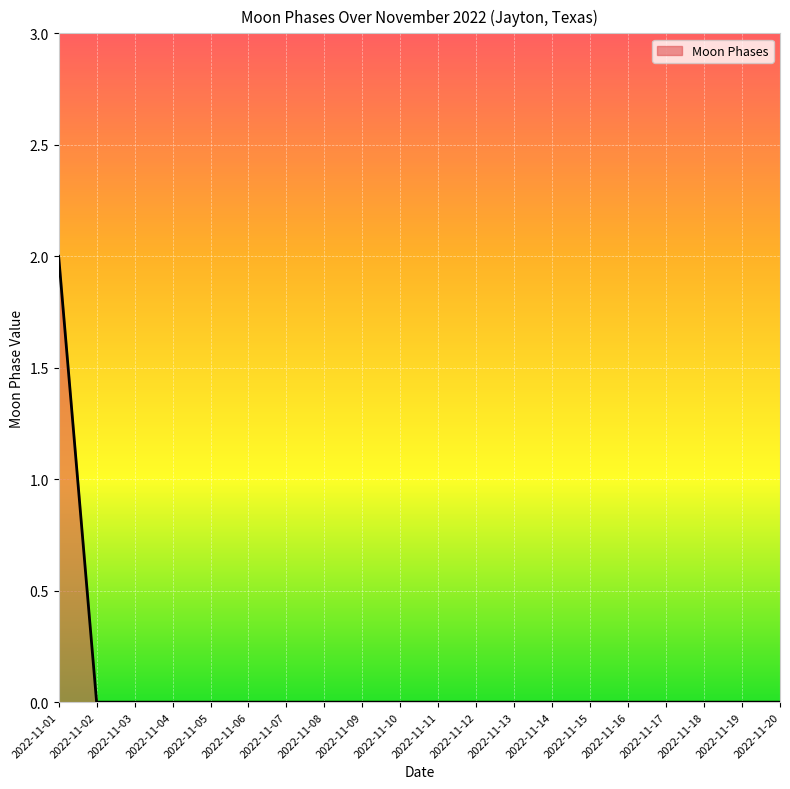

Reading right to left, list all the values displayed in this chart.

2022-11-20=0	2022-11-19=0	2022-11-18=0	2022-11-17=0	2022-11-16=0	2022-11-15=0	2022-11-14=0	2022-11-13=0	2022-11-12=0	2022-11-11=0	2022-11-10=0	2022-11-09=0	2022-11-08=0	2022-11-07=0	2022-11-06=0	2022-11-05=0	2022-11-04=0	2022-11-03=0	2022-11-02=0	2022-11-01=2